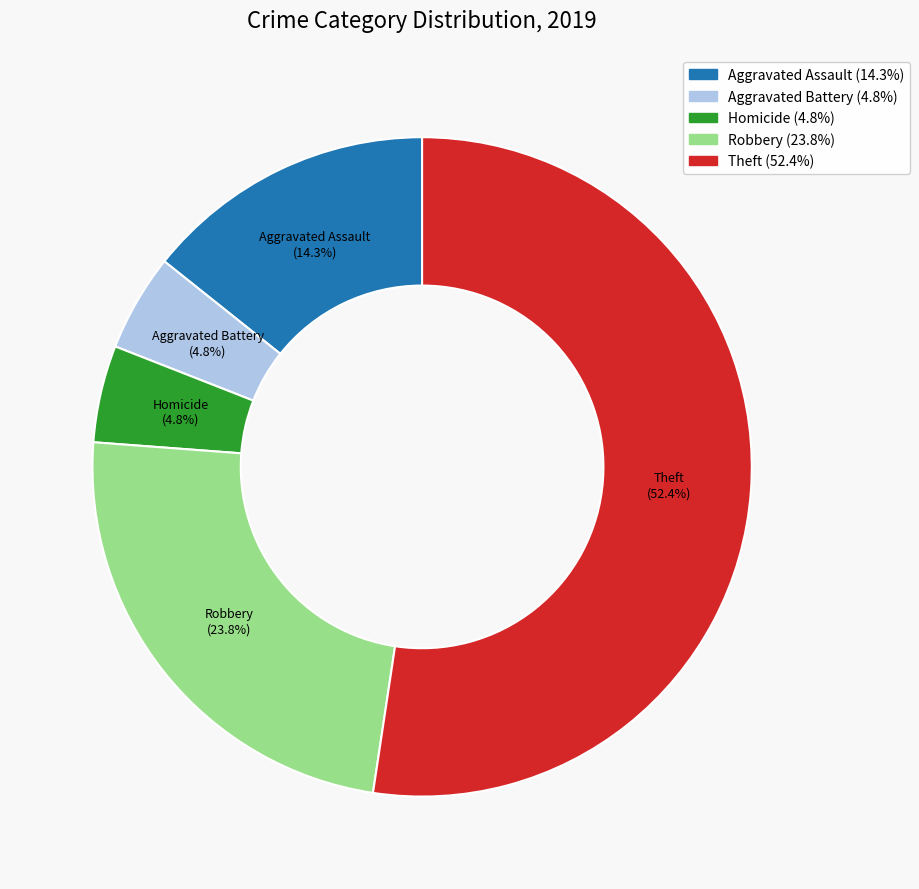

Does any single category account for the majority?

Yes